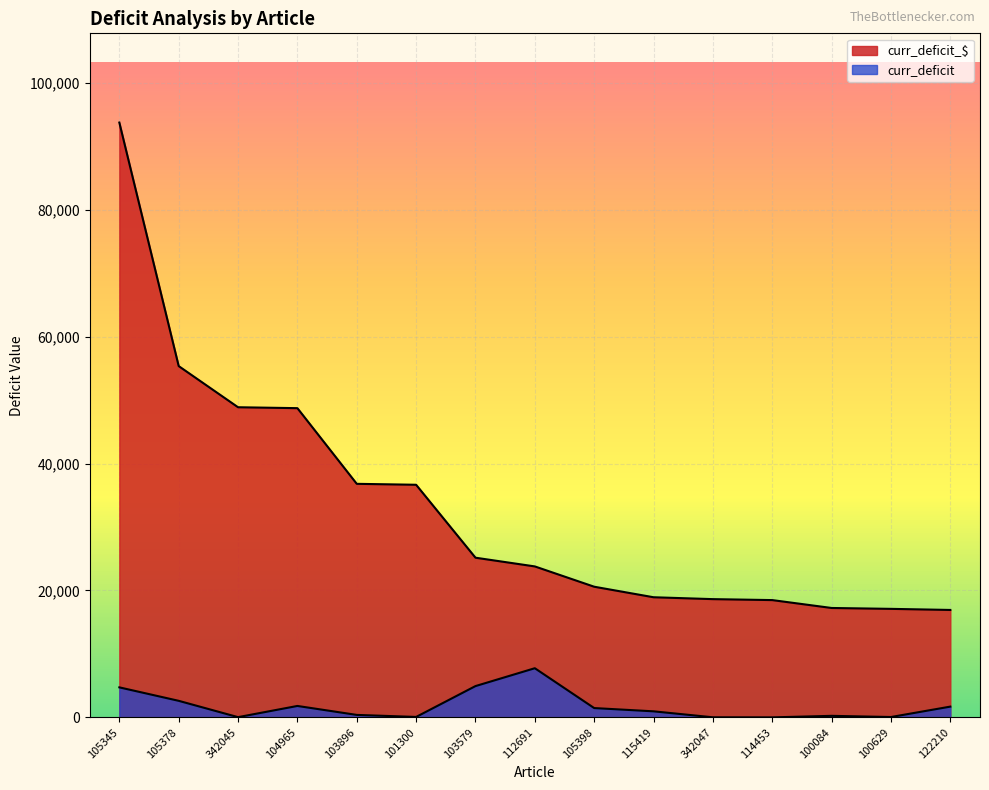

How many lines are shown in the chart?

2